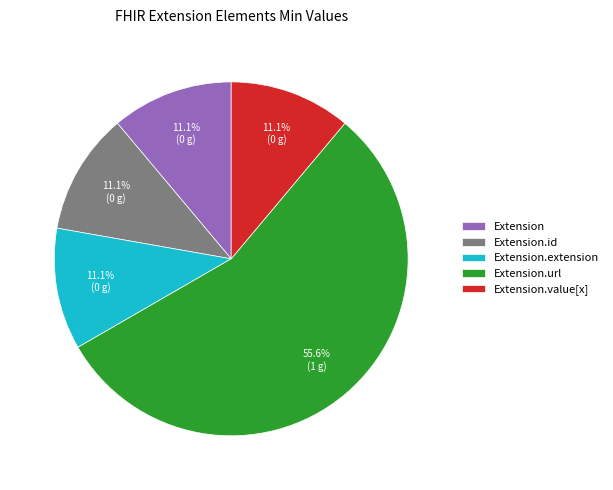

How many slices are in this pie chart?

5